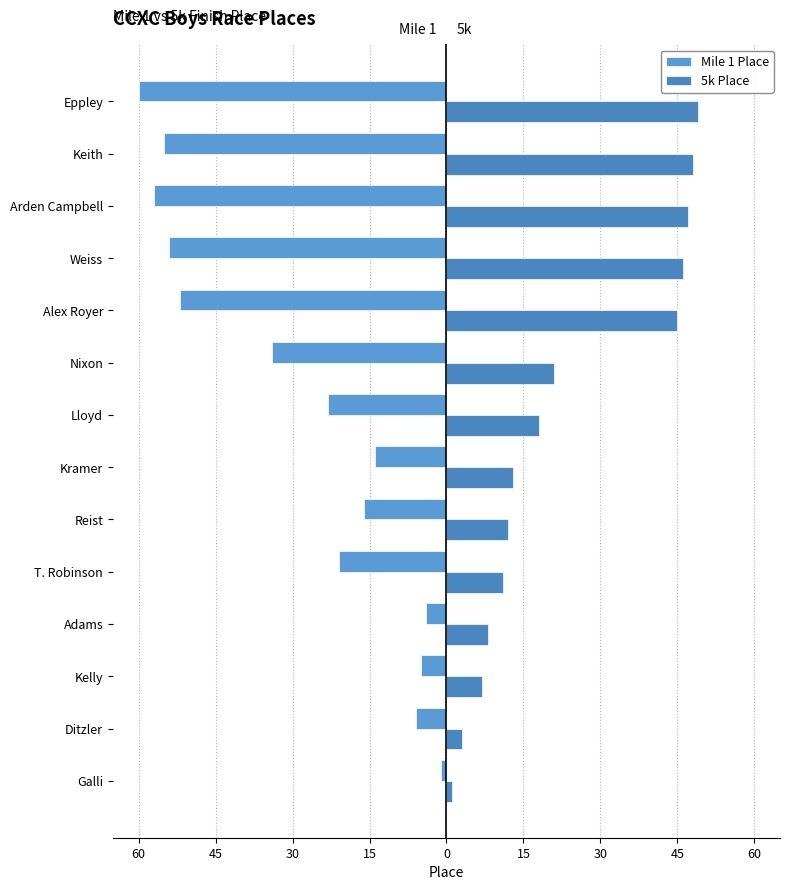

Count the number of data series in this chart.

2